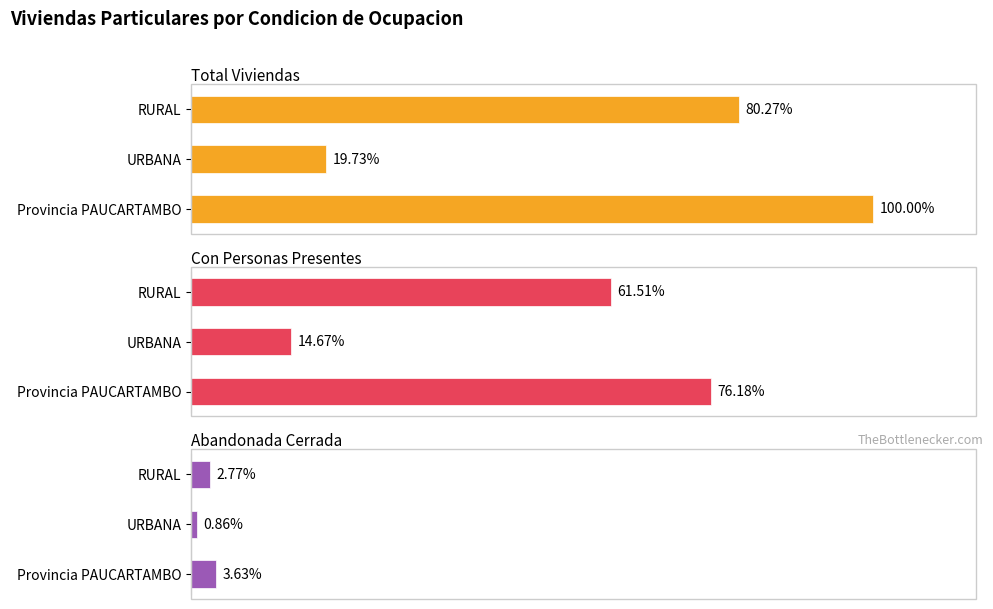

List the series in order of their overall mean, highest first.

Total Viviendas, Con Personas Presentes, Abandonada Cerrada